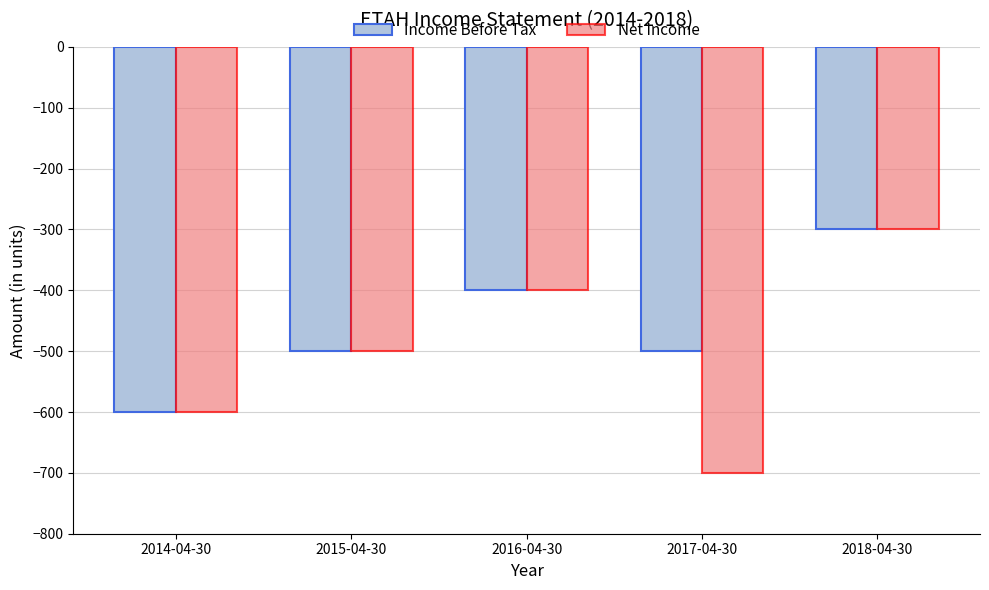

What position from the left is 2014-04-30?

1